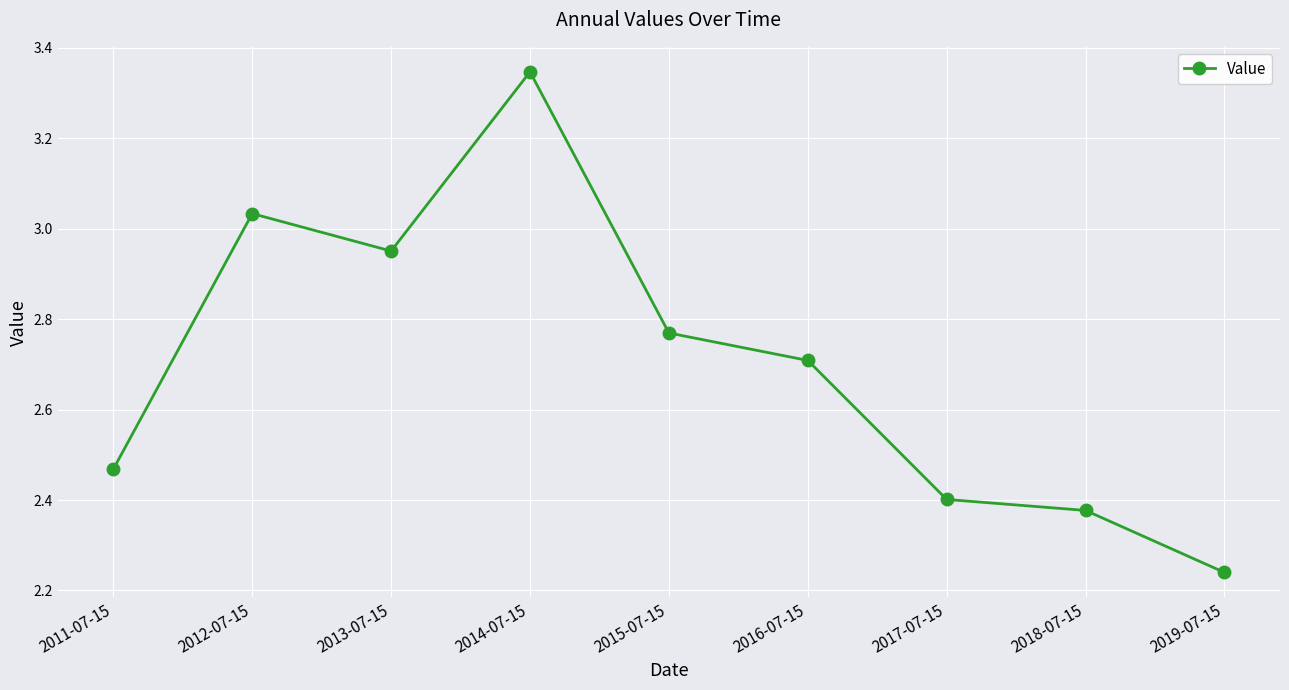

At which label is the value closest to 2?

2019-07-15